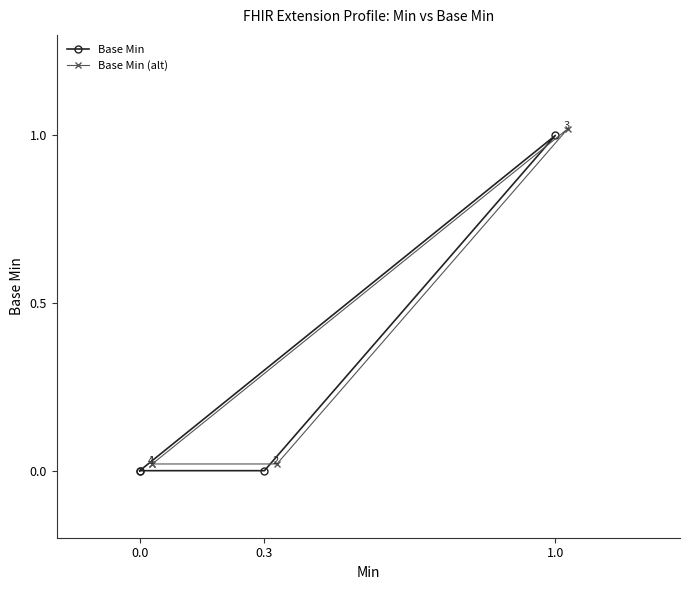

Is this an area chart (filled region under the line)?

No